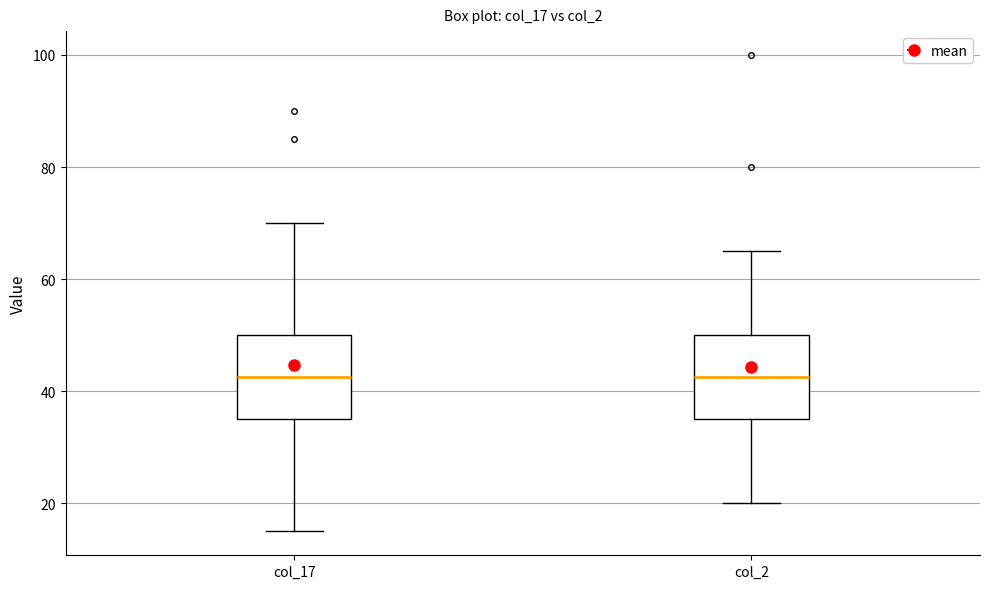

Where does the median line of the box for col_2 sit on the y-axis? The values are not printed on the chart, so give them approximately, as read against the axis.

42